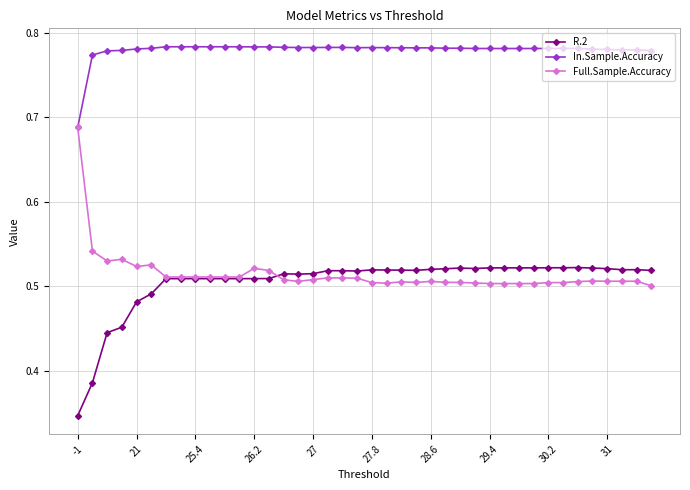

Does the chart display data point markers on the line(s)?

Yes